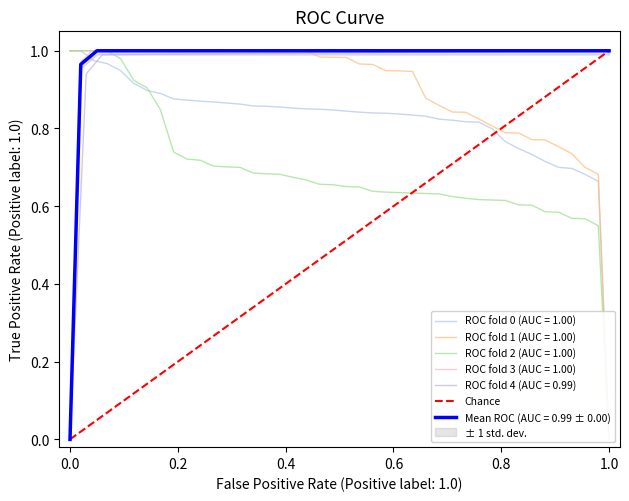

What is the maximum value shown in the chart?

1